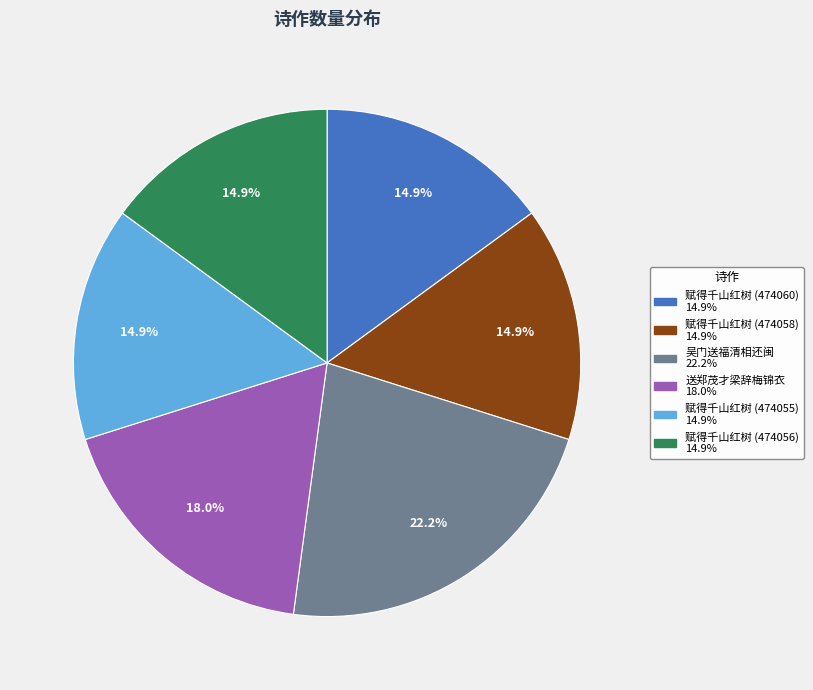

Is there any slice that represents more than half of the pie?

No